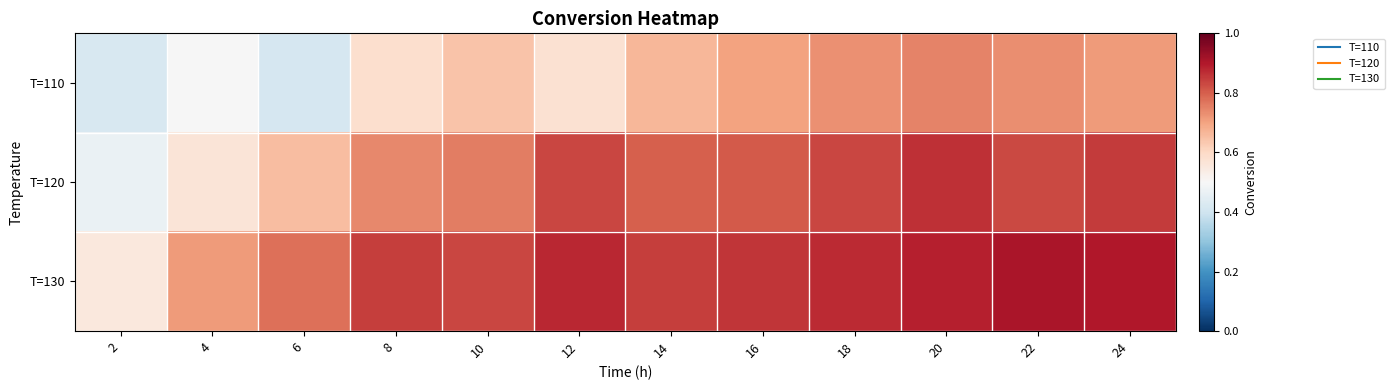

What is the spread (max minus min) of values at 8?

0.3